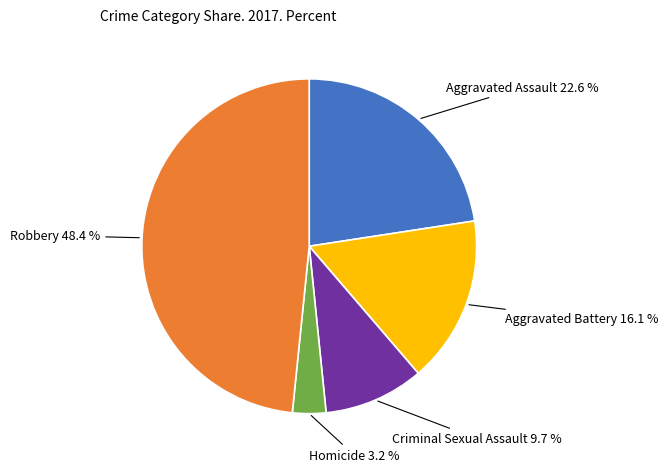

Is there a majority slice in this chart?

No